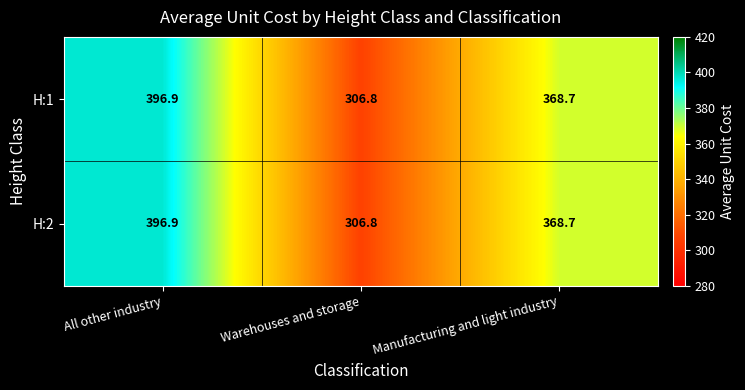

At which category is the sum across all series the highest?

All other industry